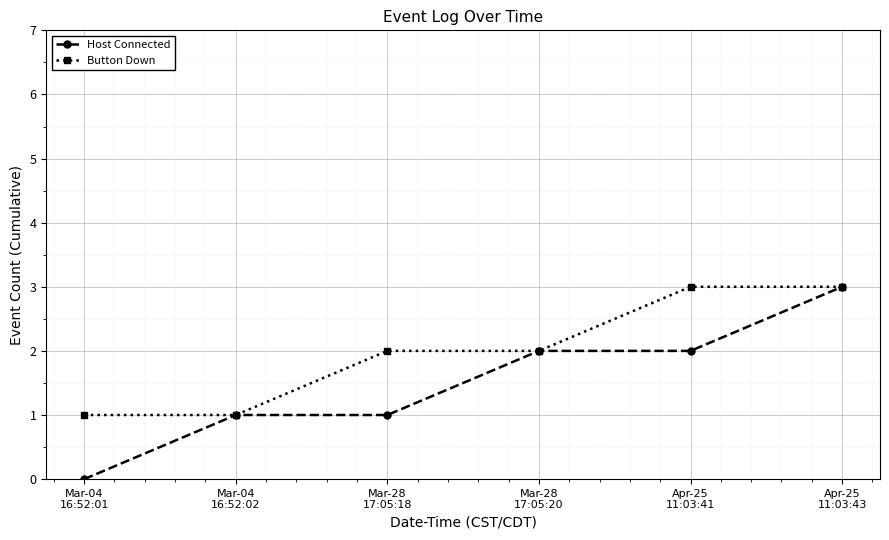

Rank the series by their average value, from highest to lowest.

Button Down, Host Connected